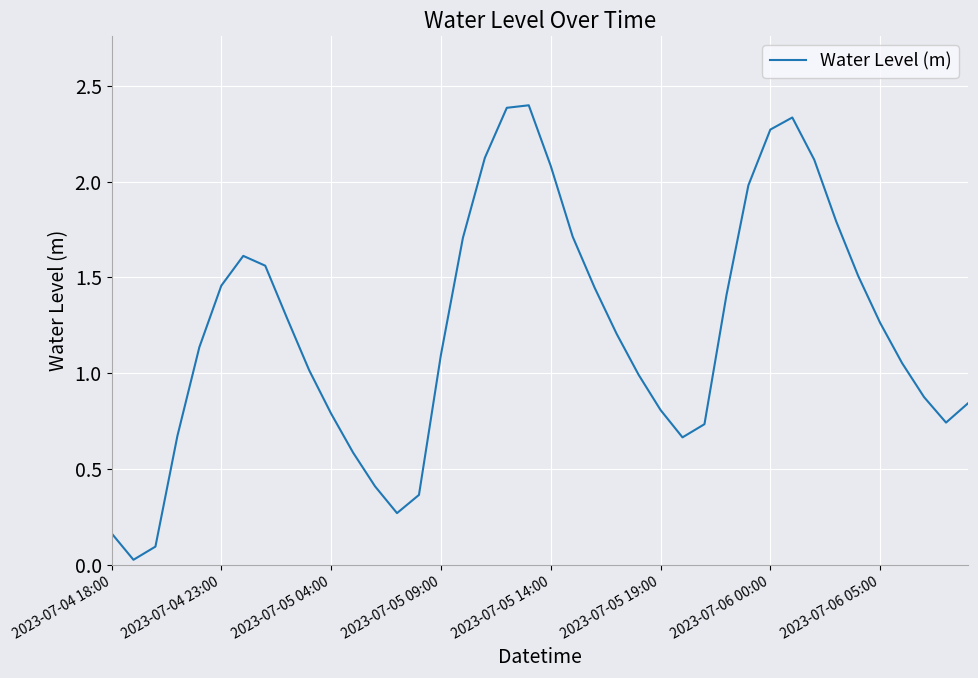

What is the greatest value displayed?

2.4